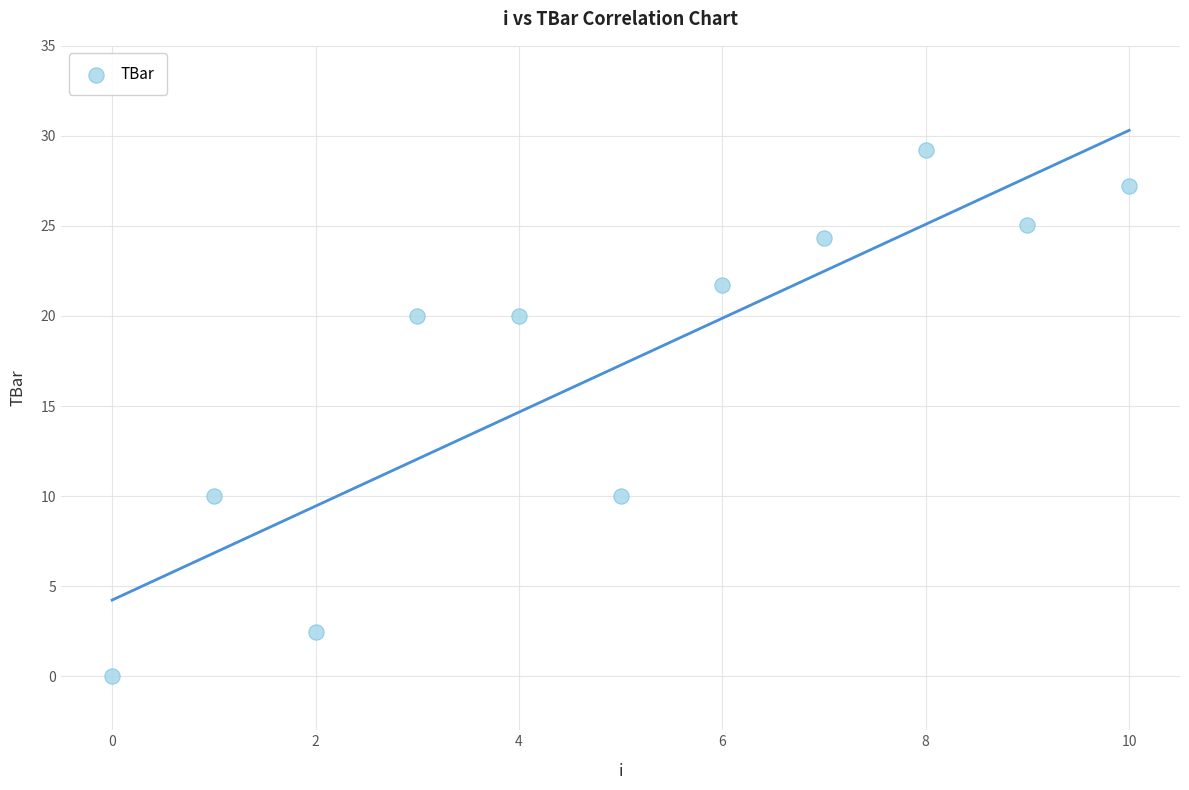

What is the average Y value?

17.3